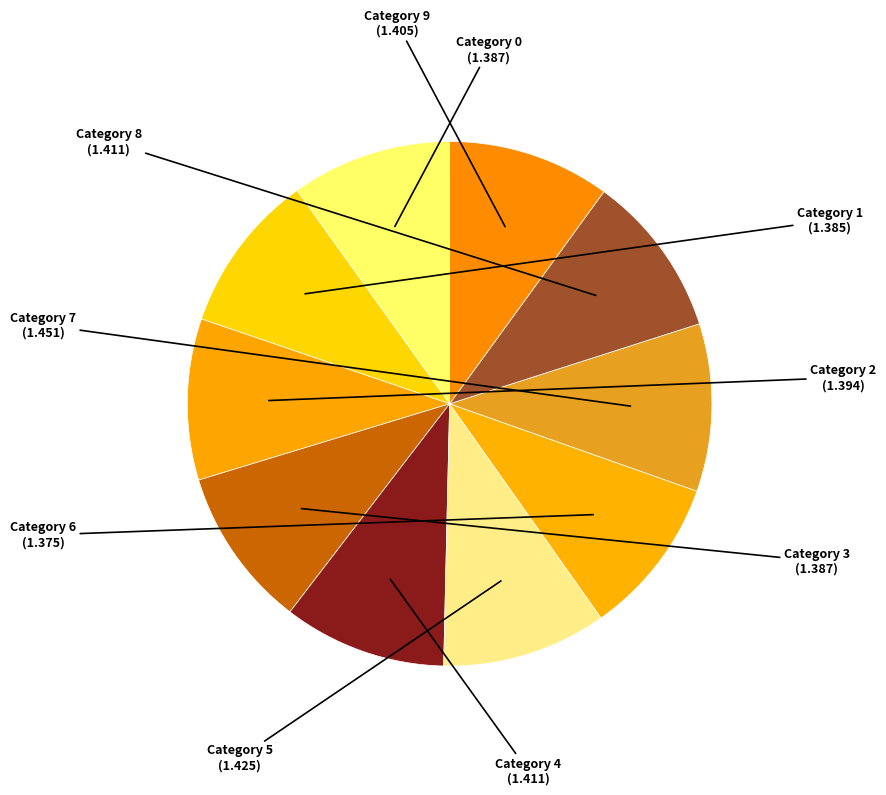

Count the number of slices in the pie.

10